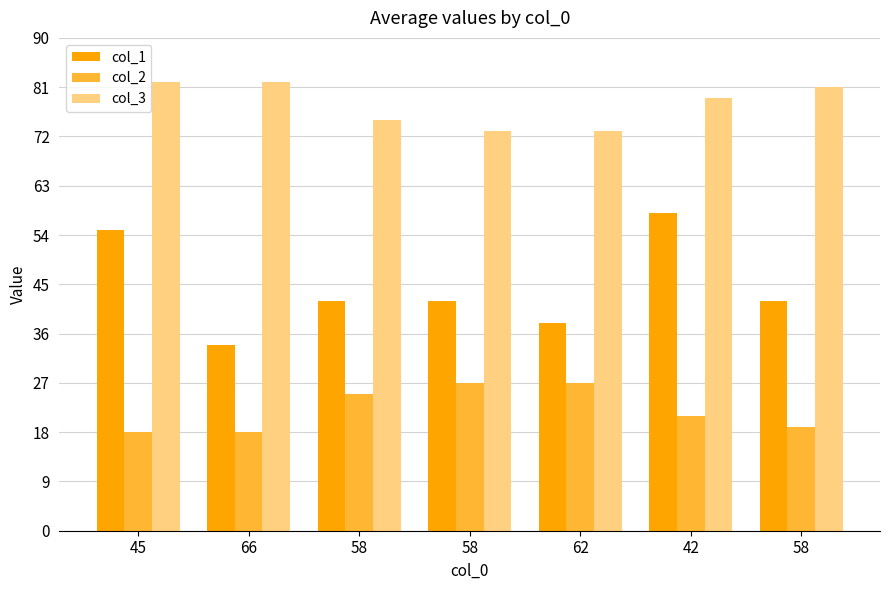

What is the sum of the col_3 values at 58 and 66?

157